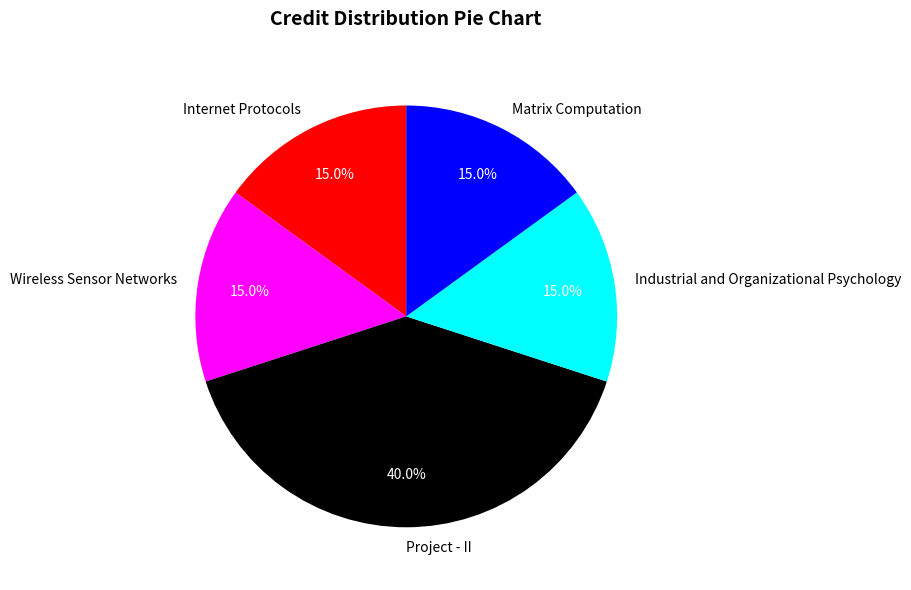

What portion of the pie excludes Matrix Computation?

85.0%